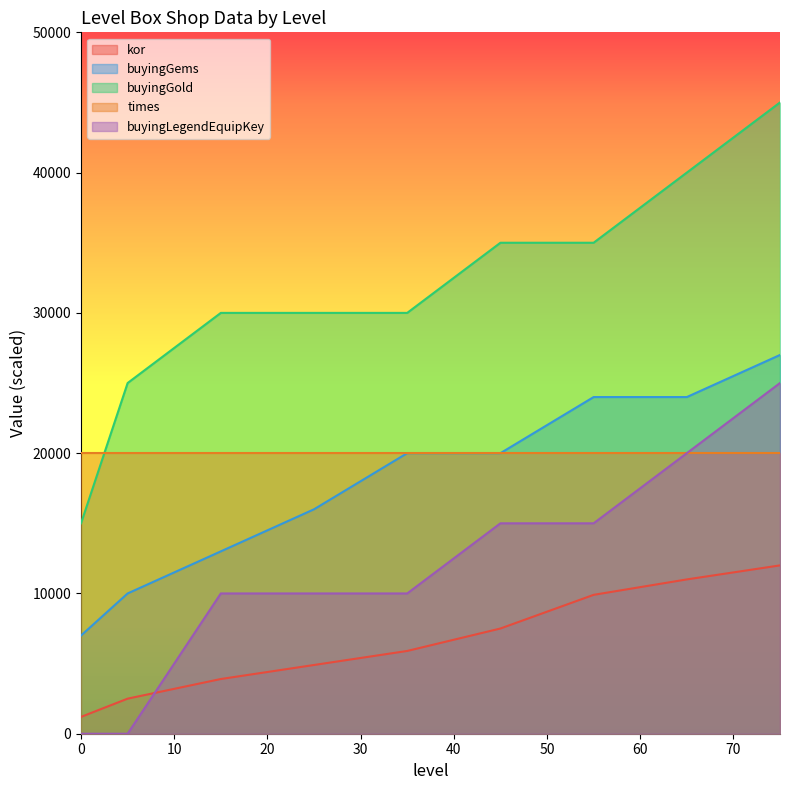

What is the value of the kor point at the 9th from the left?

12000